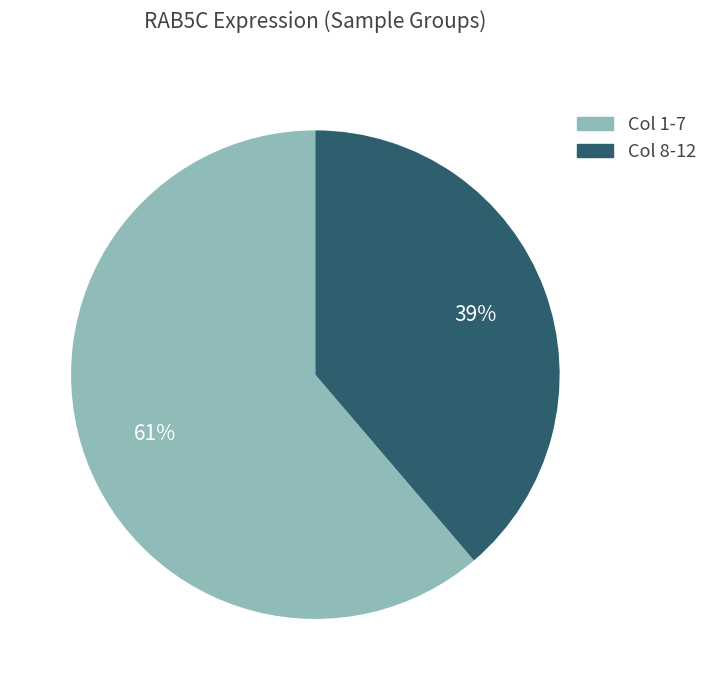

What percentage is the Col 1-7 slice, to the nearest percent?

61%